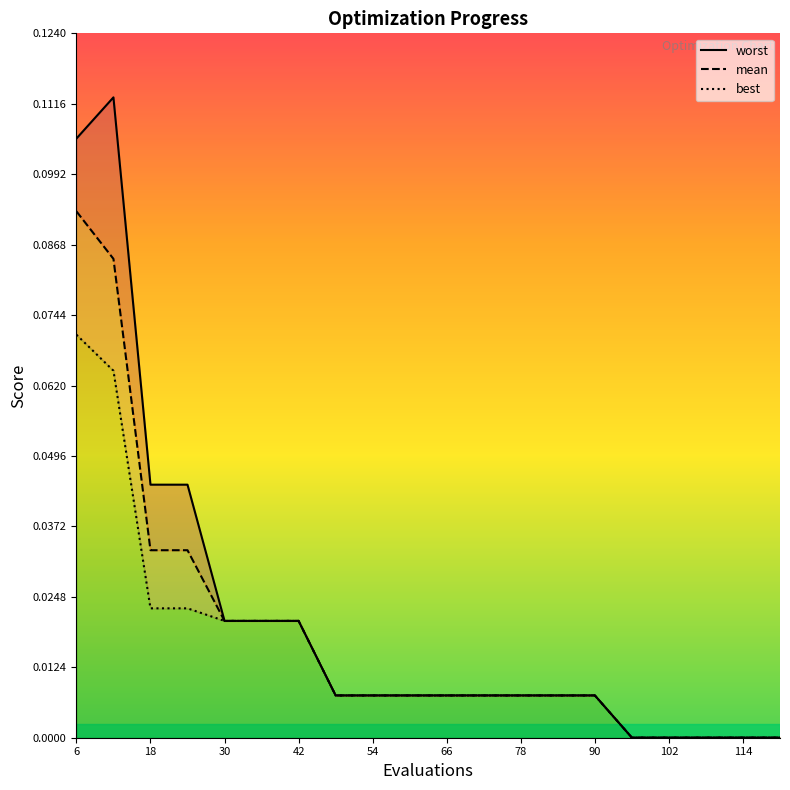

True or false: mean and worst intersect in this chart.

False